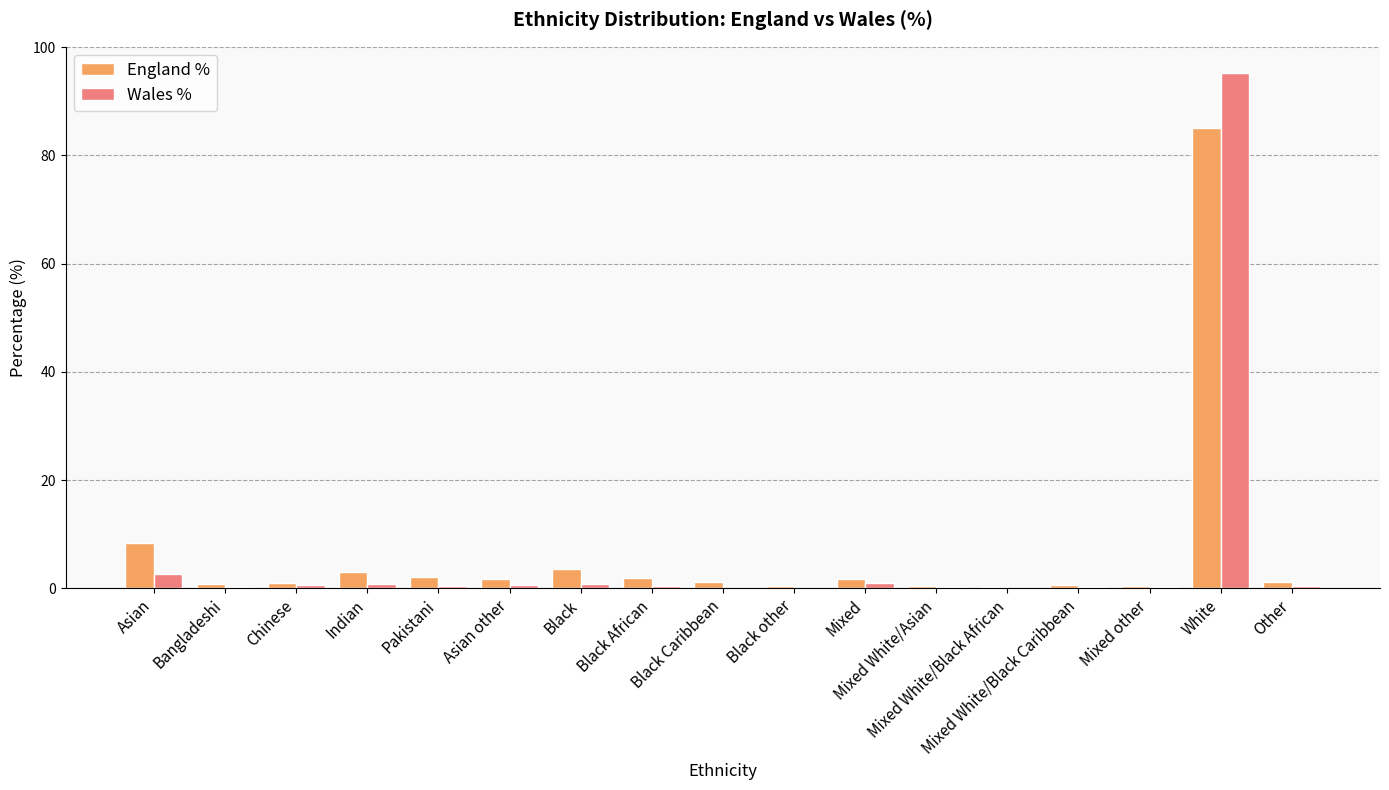

How many series are shown in this chart?

2